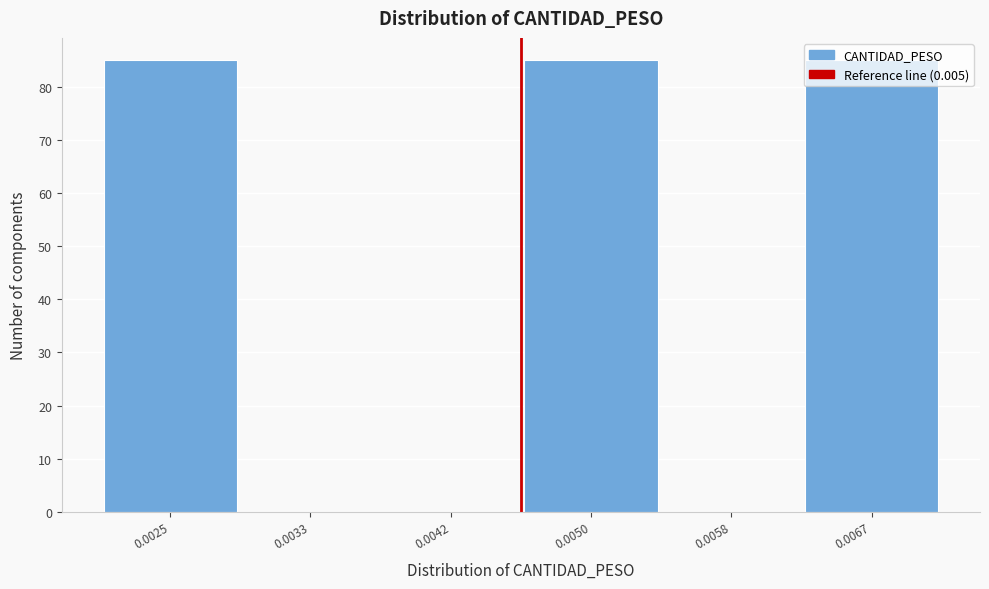

What is the change in value from 0.0042 to 0.0067?

+85